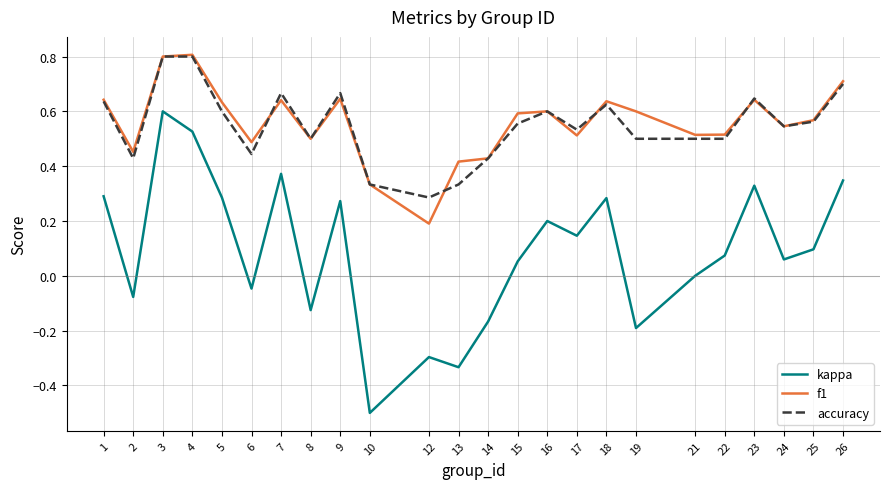

Is the value of accuracy at 5 greater than the value of kappa at 14?

Yes